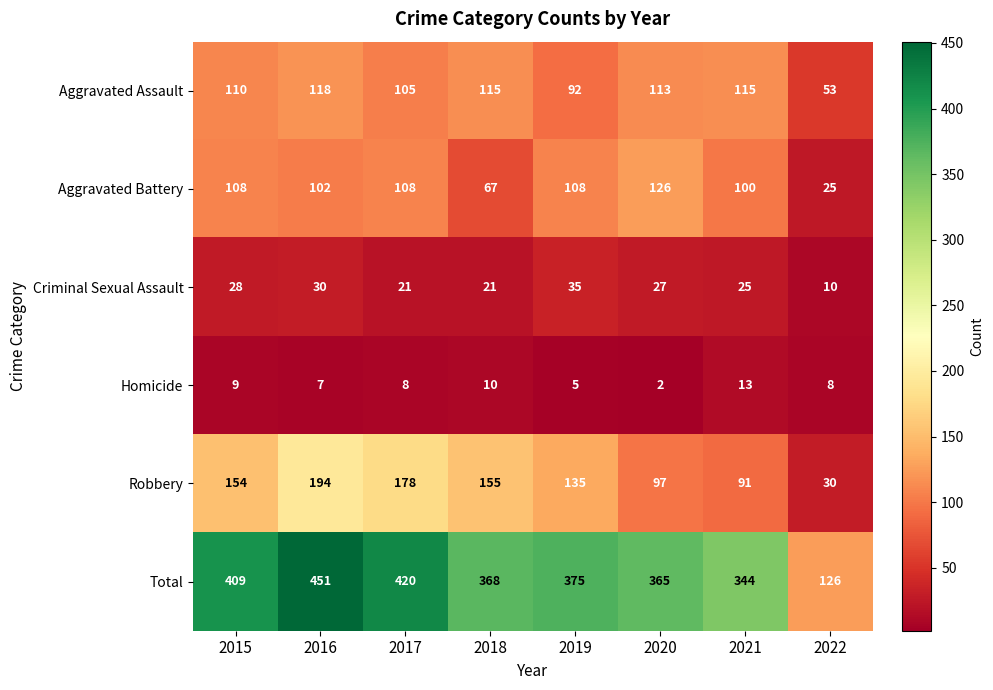

What is the difference between the highest and lowest values at 2020?

363